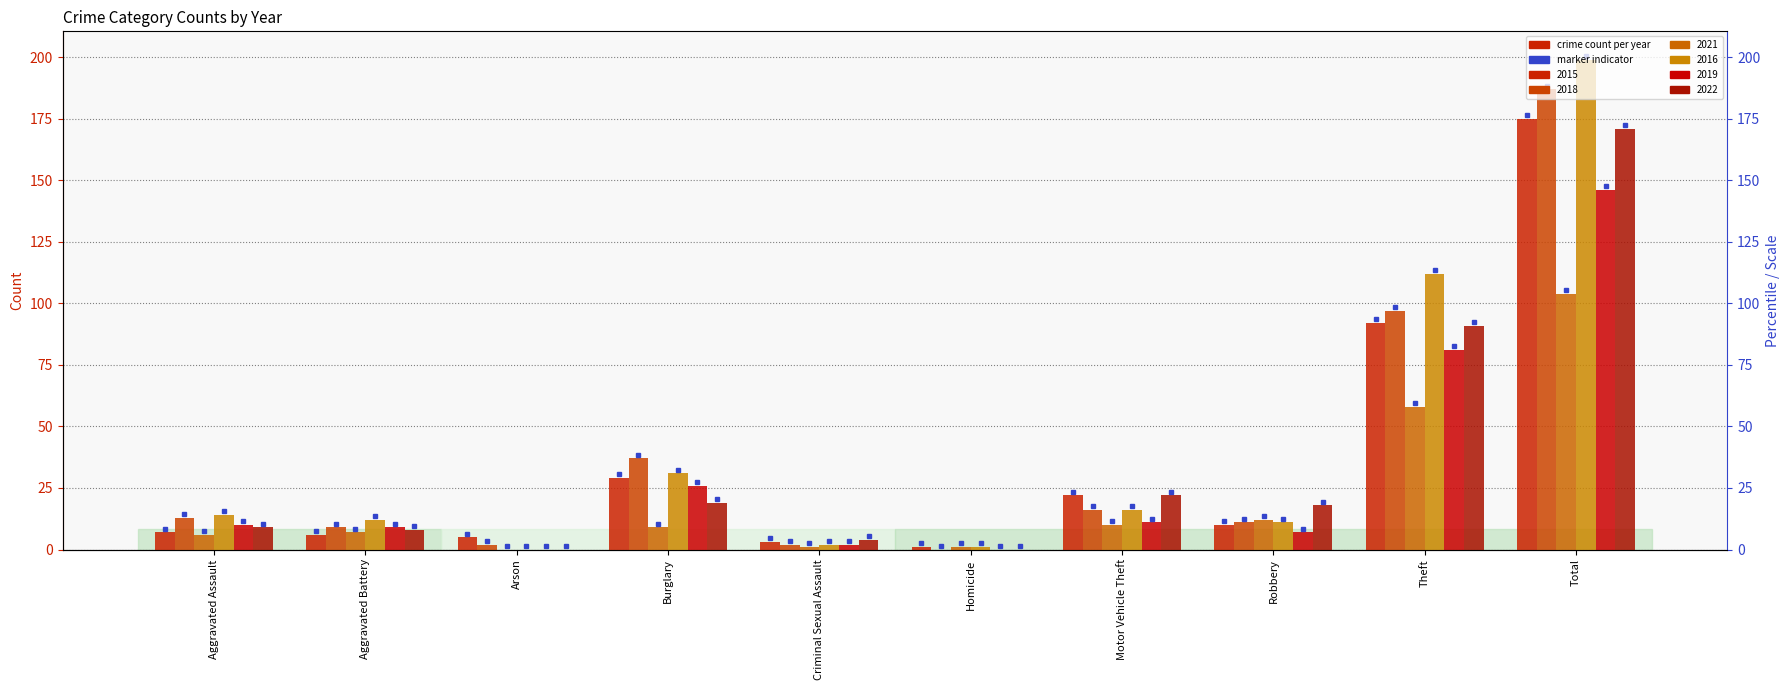

Which series changed the most between Aggravated Battery and Motor Vehicle Theft?

2015